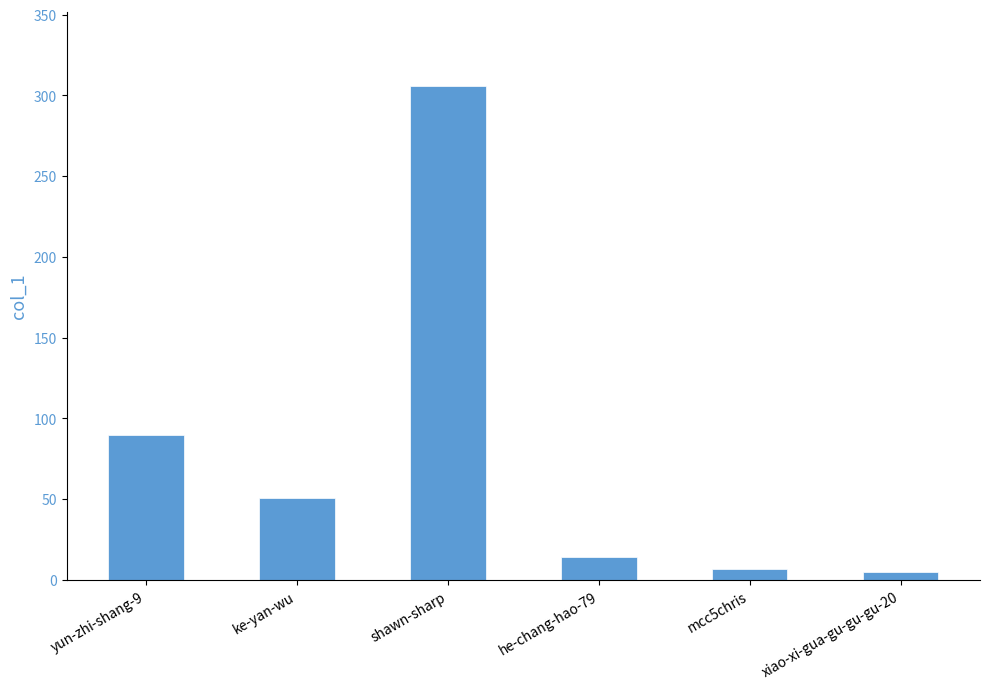

What is the difference between the maximum and minimum values?

301